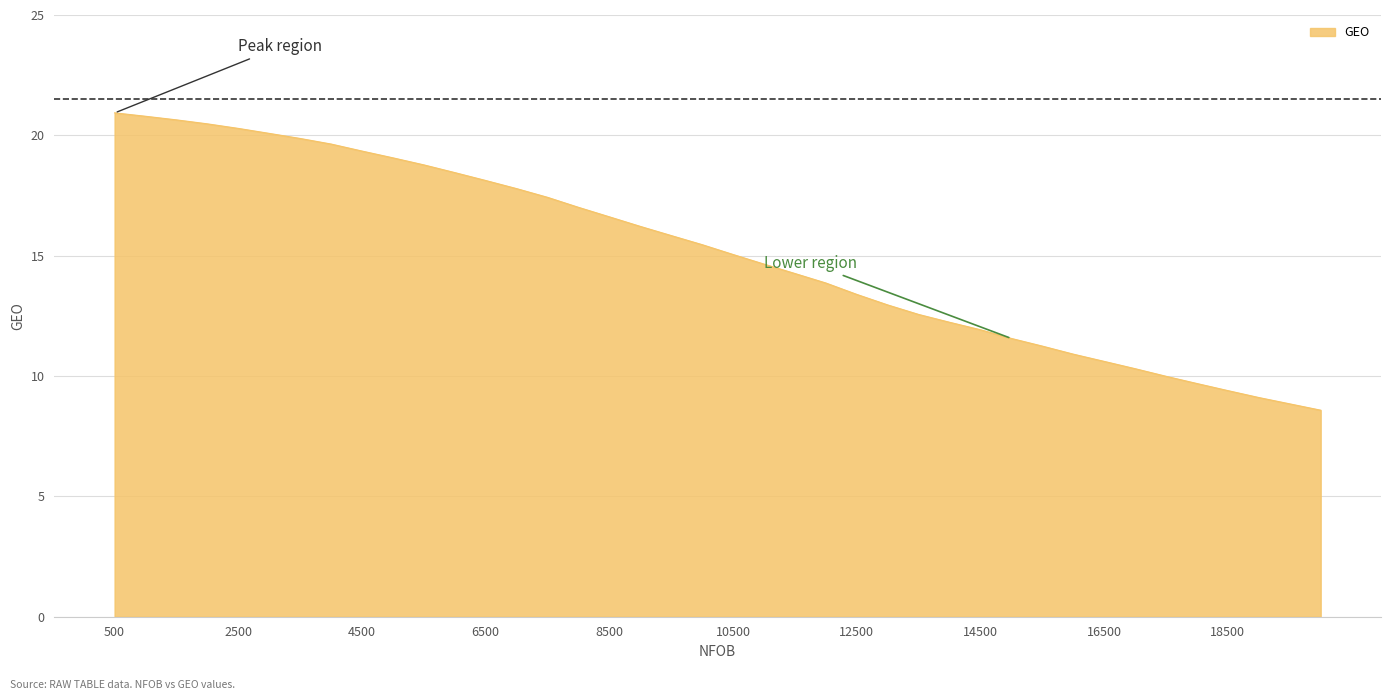

What is the smallest value displayed?

8.6